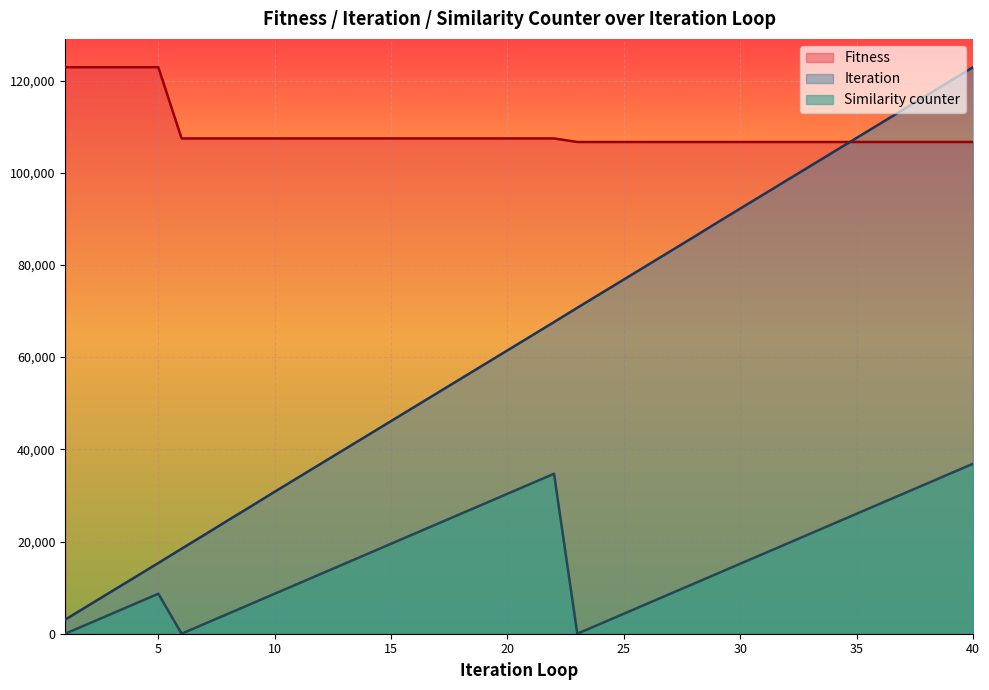

Reading left to right, extract all data points from this chart.

Fitness: 122890.0	122890.0	122890.0	122890.0	122890.0	107440.0	107440.0	107440.0	107440.0	107440.0	107440.0	107440.0	107440.0	107440.0	107440.0	107440.0	107440.0	107440.0	107440.0	107440.0	107440.0	107440.0	106670.0	106670.0	106670.0	106670.0	106670.0	106670.0	106670.0	106670.0	106670.0	106670.0	106670.0	106670.0	106670.0	106670.0	106670.0	106670.0	106670.0	106670.0
Iteration: 3066.9	6133.9	9200.8	12267.7	15334.6	18444.1	21511.1	24620.6	27687.5	30797.0	33864.0	36930.9	39997.8	43064.7	46131.7	49198.6	52265.5	55332.4	58399.4	61466.3	64533.2	67600.1	70709.7	73776.6	76843.5	79910.4	82977.4	86044.3	89153.8	92220.7	95287.7	98354.6	101421.5	104488.4	107555.4	110622.3	113689.2	116756.1	119823.1	122890.0
Similarity counter: 0.0	2168.6	4337.3	6505.9	8674.6	0.0	2168.6	4337.3	6505.9	8674.6	10843.2	13011.9	15180.5	17349.2	19517.8	21686.5	23855.1	26023.8	28192.4	30361.1	32529.7	34698.4	0.0	2168.6	4337.3	6505.9	8674.6	10843.2	13011.9	15180.5	17349.2	19517.8	21686.5	23855.1	26023.8	28192.4	30361.1	32529.7	34698.4	36867.0